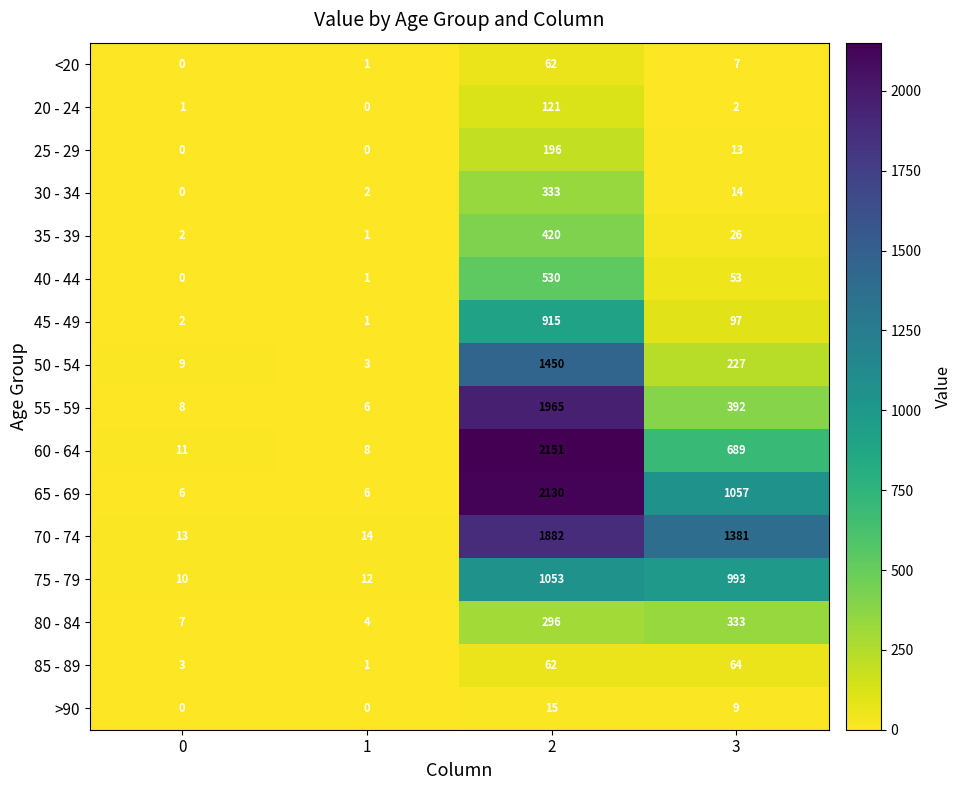

Between 2 and 3, which series saw the biggest shift?

55 - 59